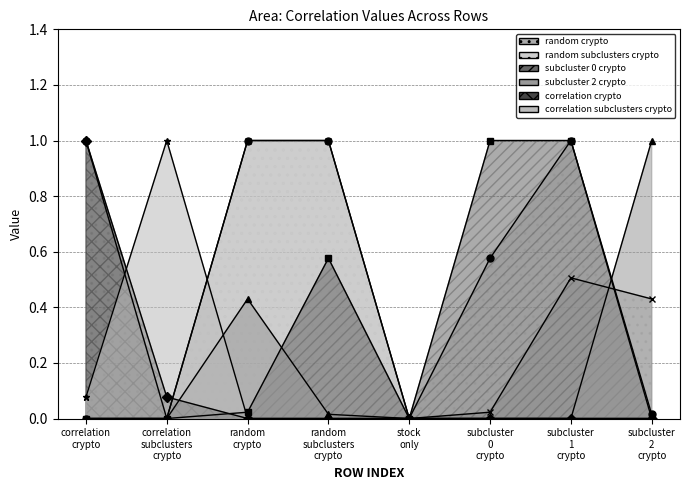

What is the difference between the maximum and minimum values in the correlation_crypto series?

1.0